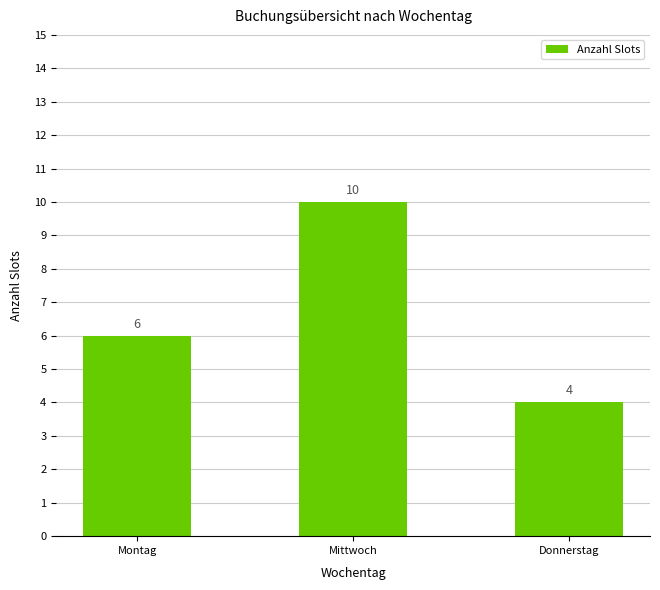

Is it true that the value at Montag is 6?

True